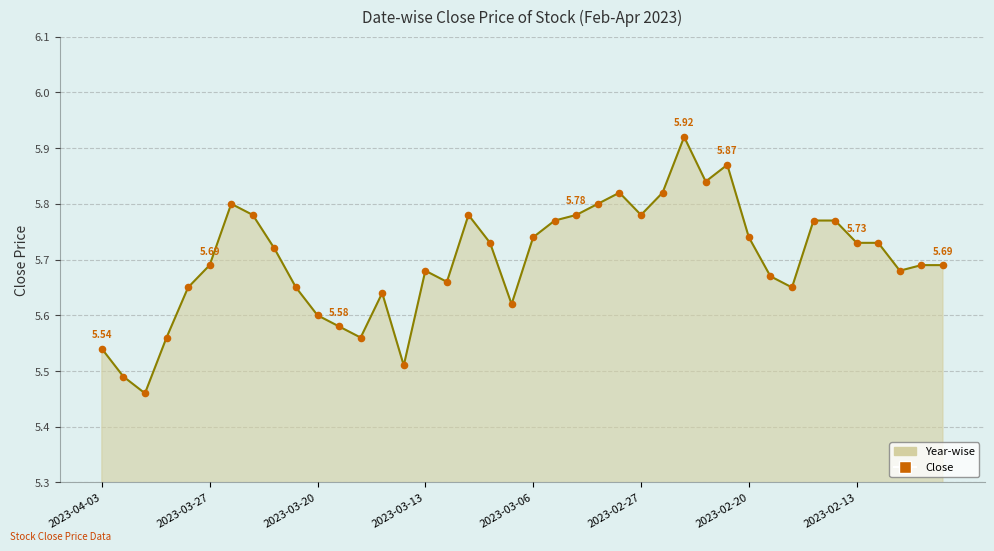

What is the difference between the maximum and minimum values?

0.5